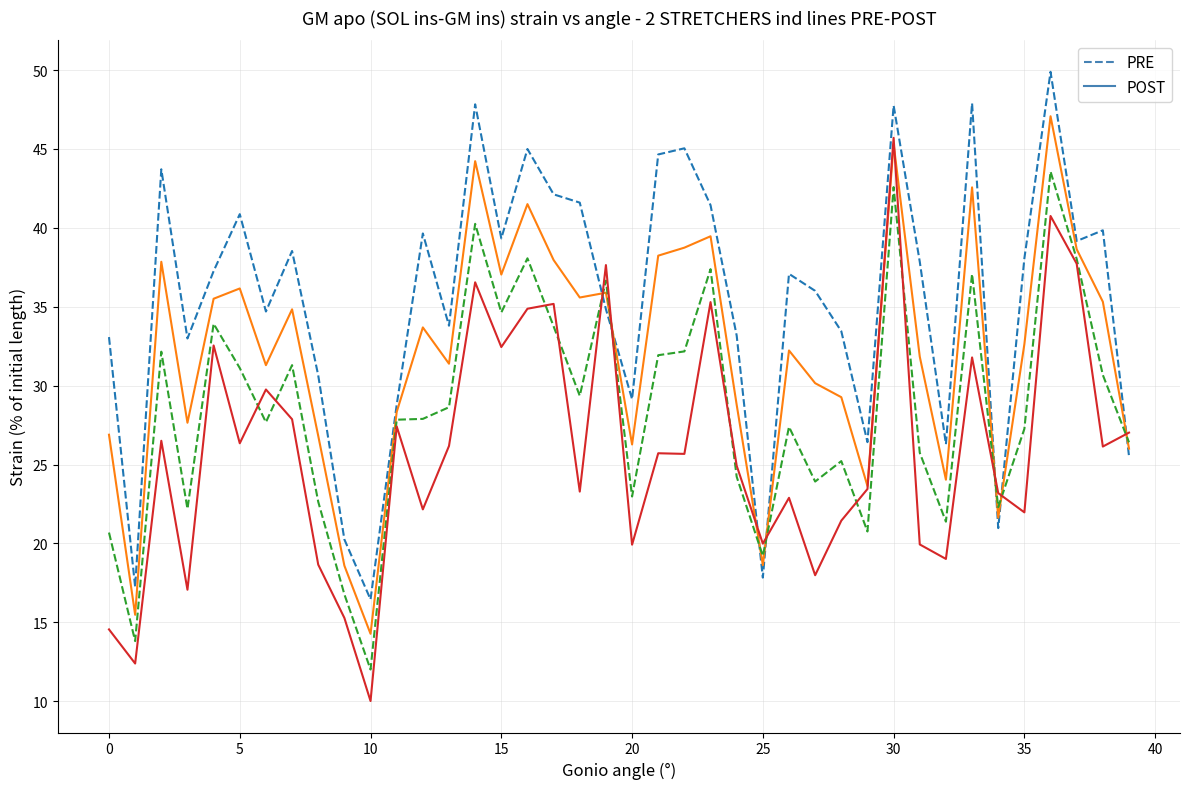

What is the label of the 24th point from the left?

23